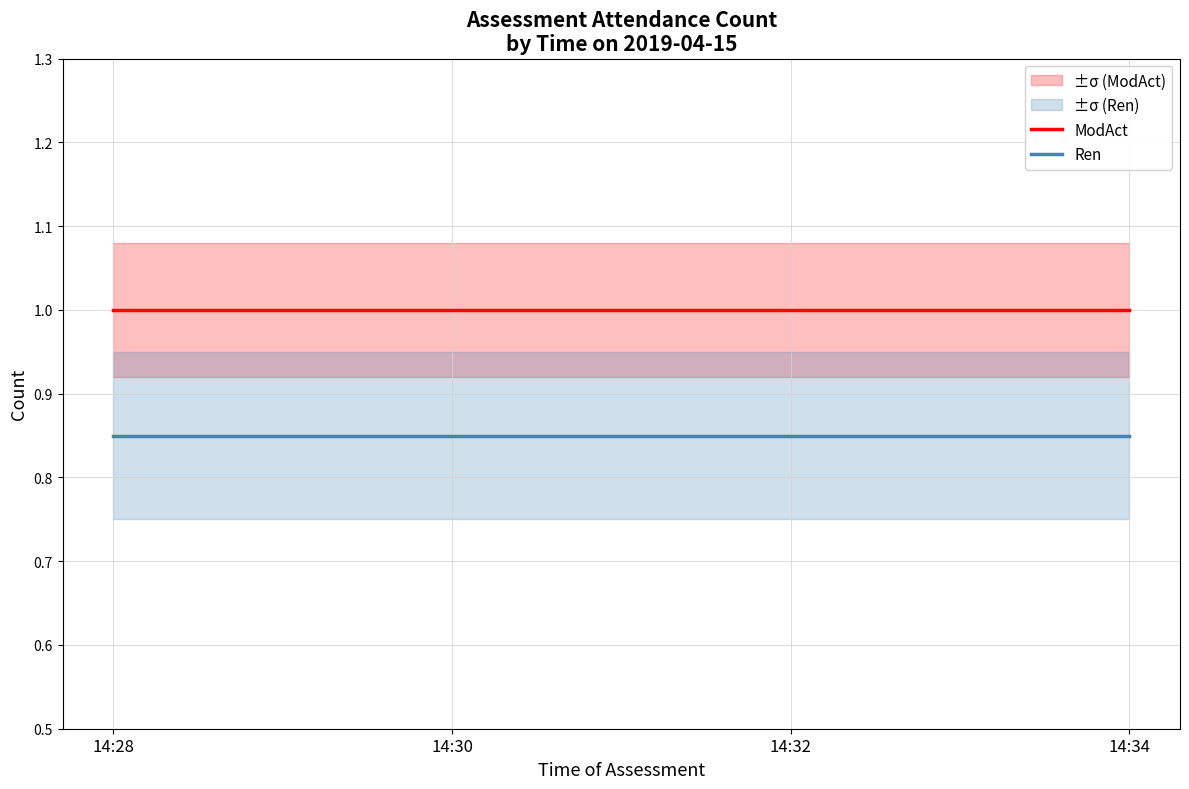

The ModAct series shows 1.0 at 14:34. True or false?

True